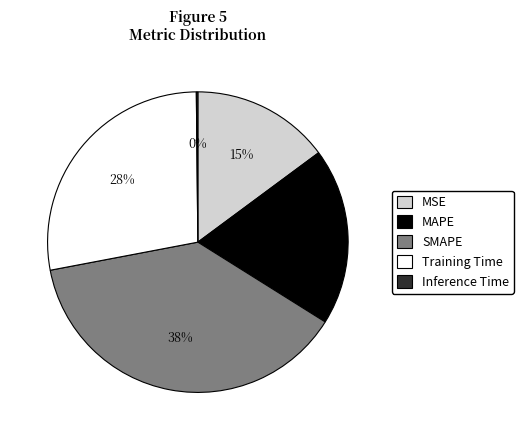

True or false: Training Time accounts for 28% of the total.

True